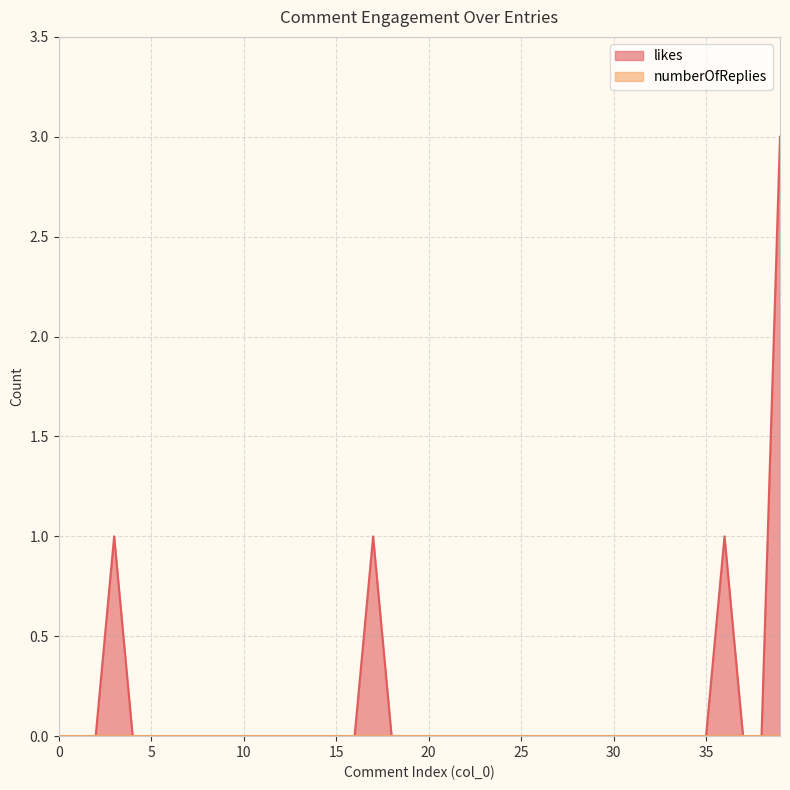

Does the chart display data point markers on the line(s)?

No